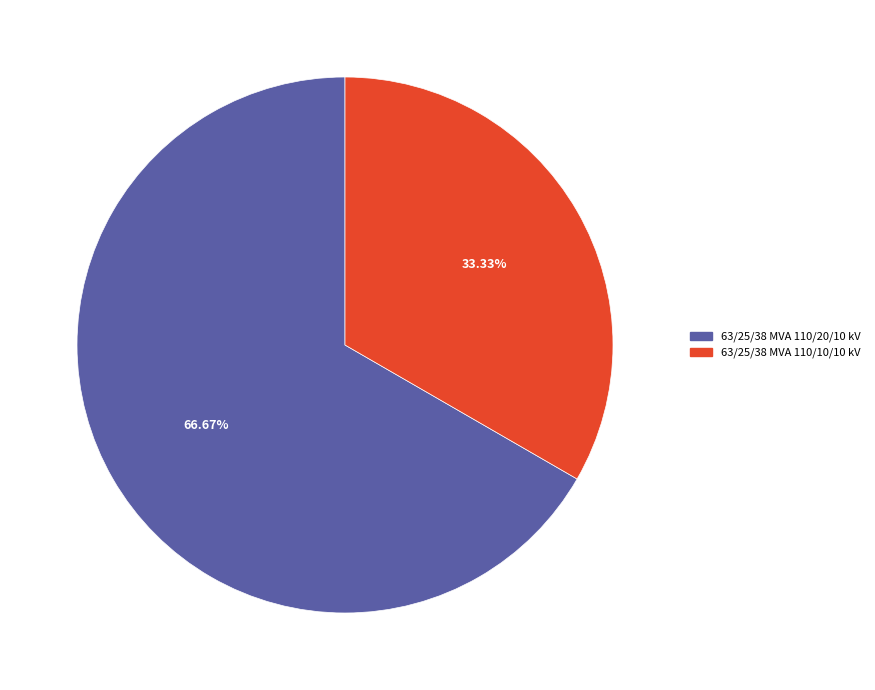

Rank the categories by value from lowest to highest.

63/25/38 MVA 110/10/10 kV, 63/25/38 MVA 110/20/10 kV